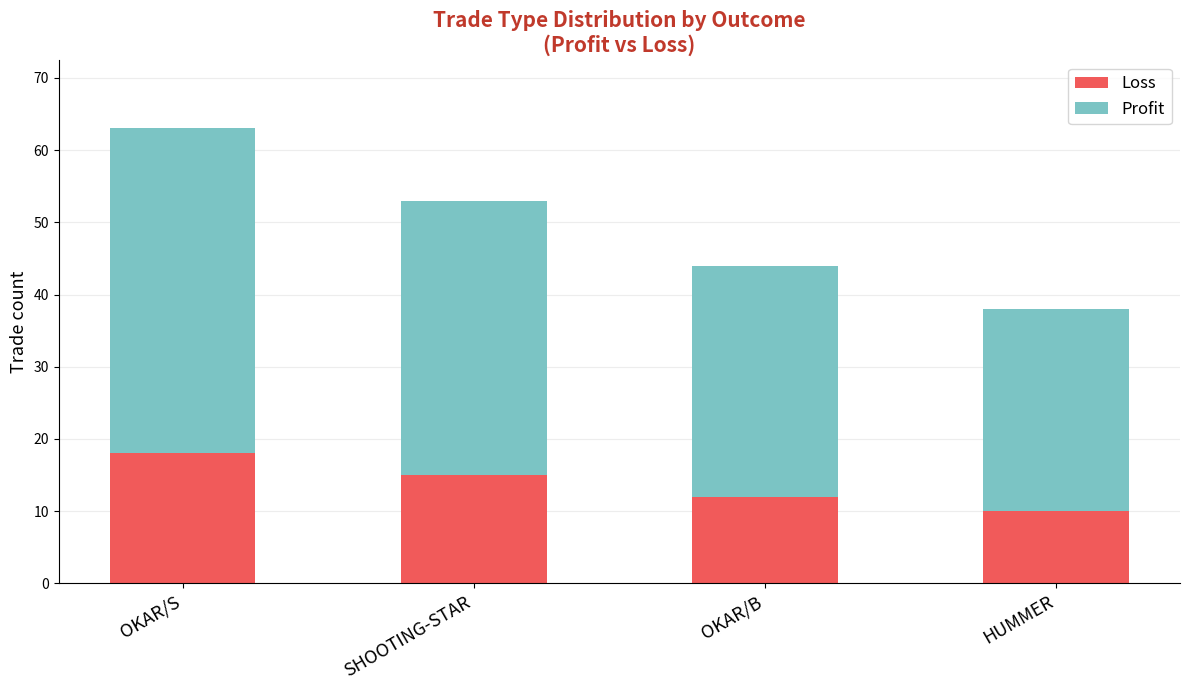

List the labels in order of Loss value, largest first.

OKAR/S, SHOOTING-STAR, OKAR/B, HUMMER